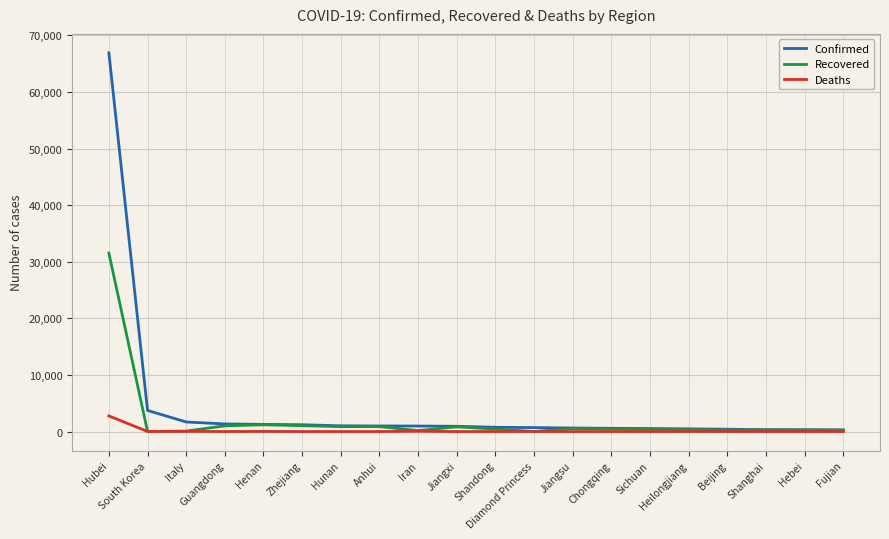

Does the chart have visible grid lines?

Yes